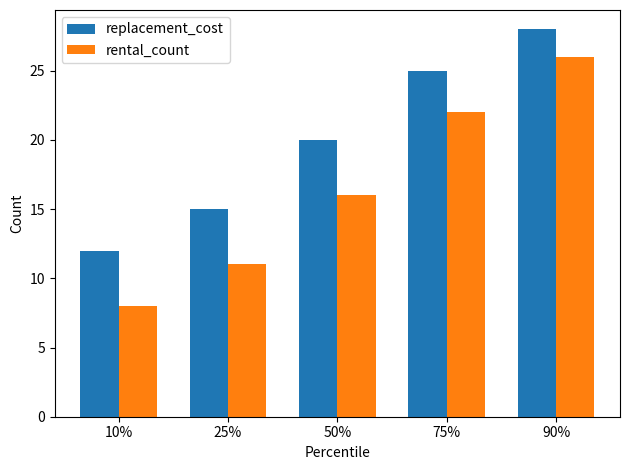

Is the value of replacement_cost at 50% greater than the value of rental_count at 75%?

No